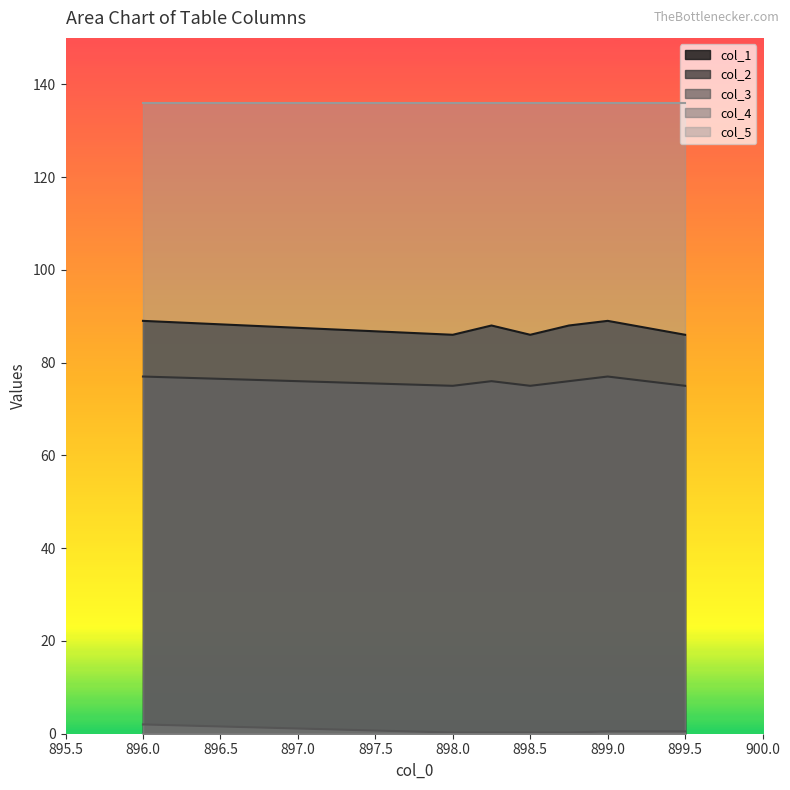

Rank the categories by col_2 value from lowest to highest.

898.0, 898.5, 899.5, 898.25, 898.75, 896.0, 899.0